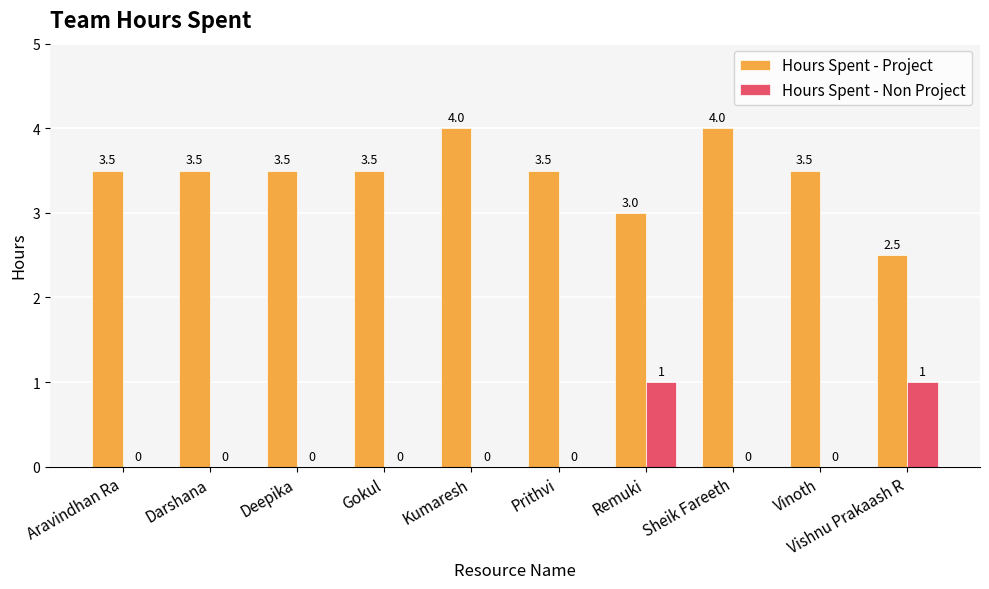

The value of Hours Spent - Project at Darshana is 5.1. True or false?

False